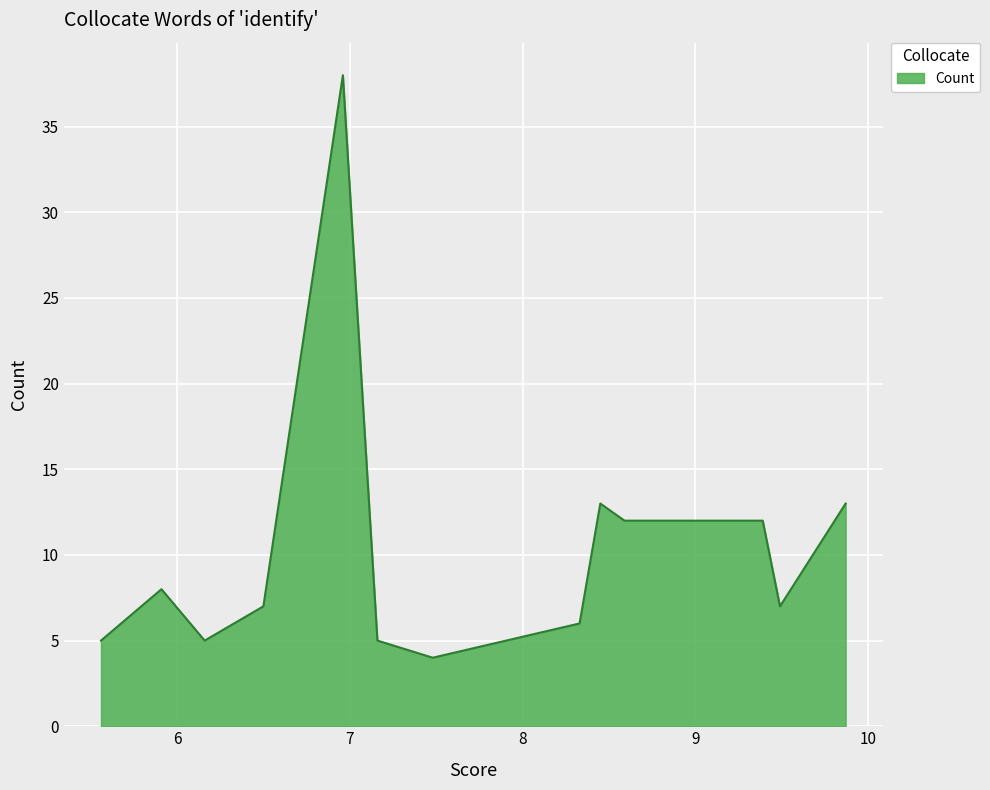

What is the difference between the maximum and minimum values?

34